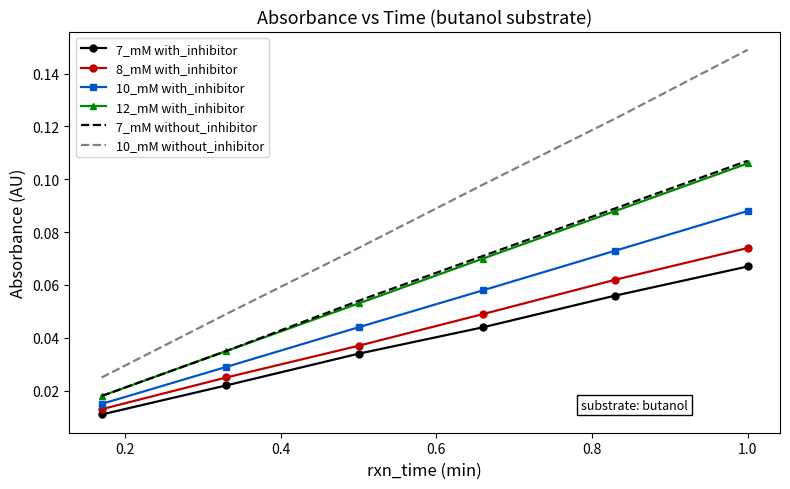

Which series has the largest total across all categories?

10_mM without_inhibitor